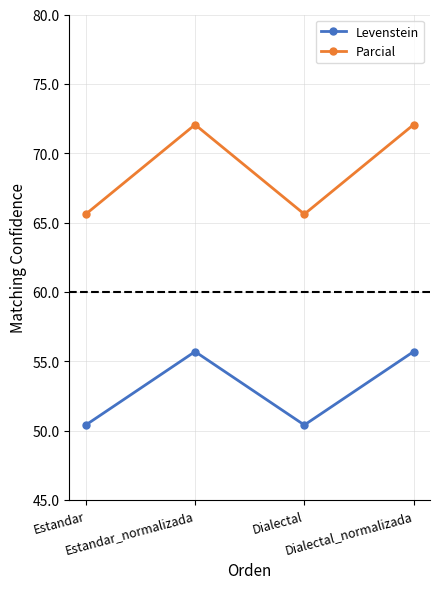

True or false: Levenstein has a value of 55.7 at Dialectal_normalizada.

True